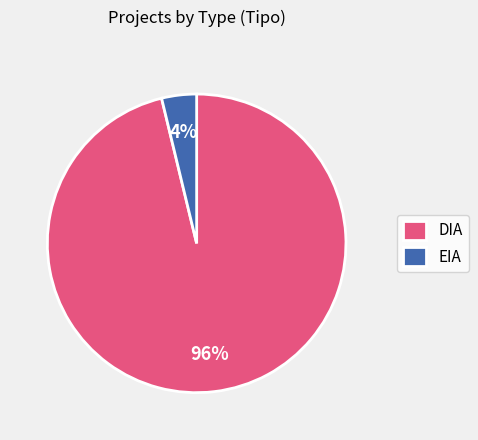

Which category has the biggest portion of the pie?

DIA